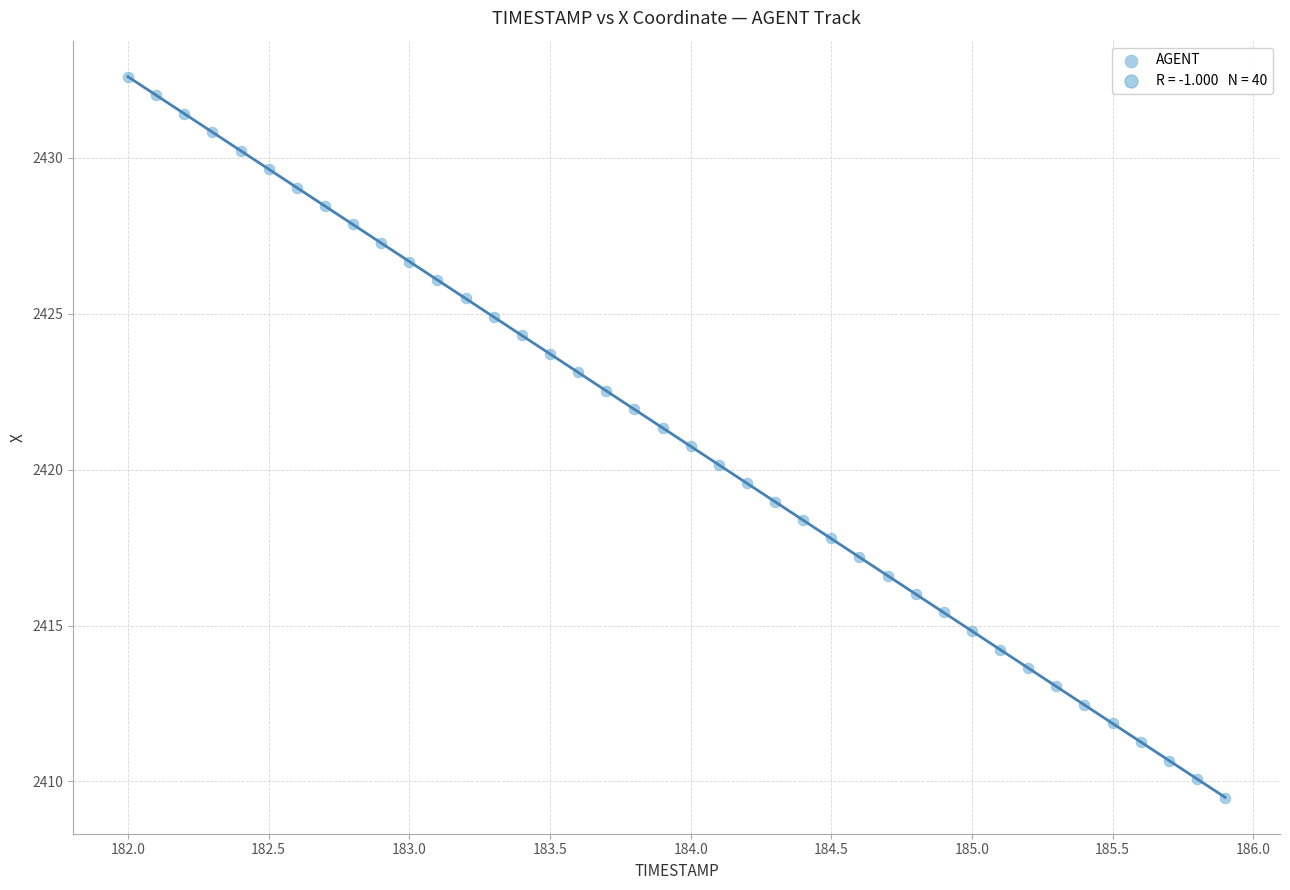

What is the range of Y values (max minus min)?

23.1